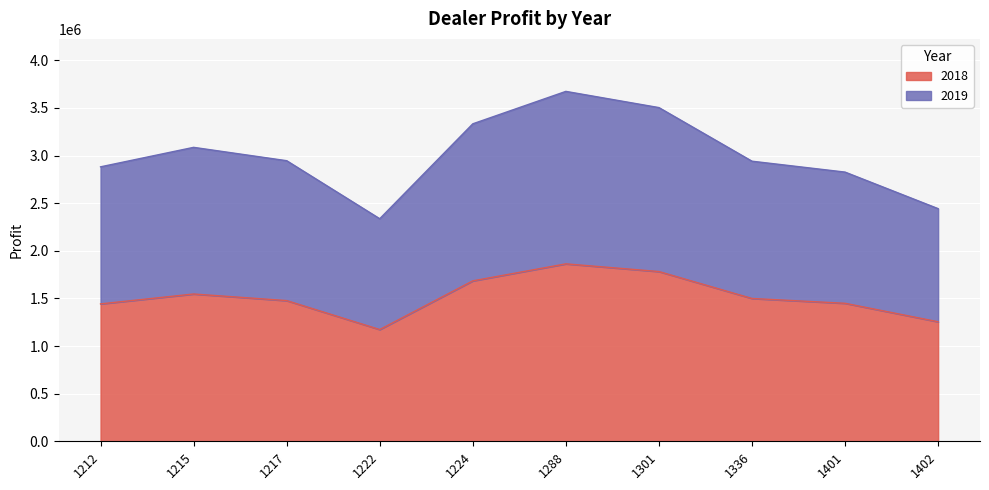

Between 1336 and 1224, which is larger?

1224